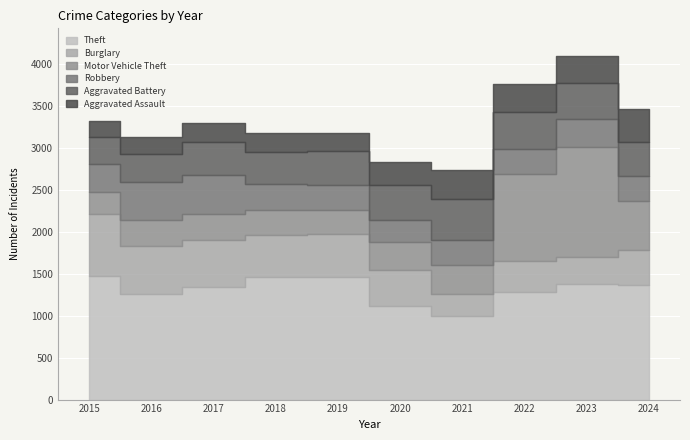

What is the average value of the Aggravated Battery series?

402